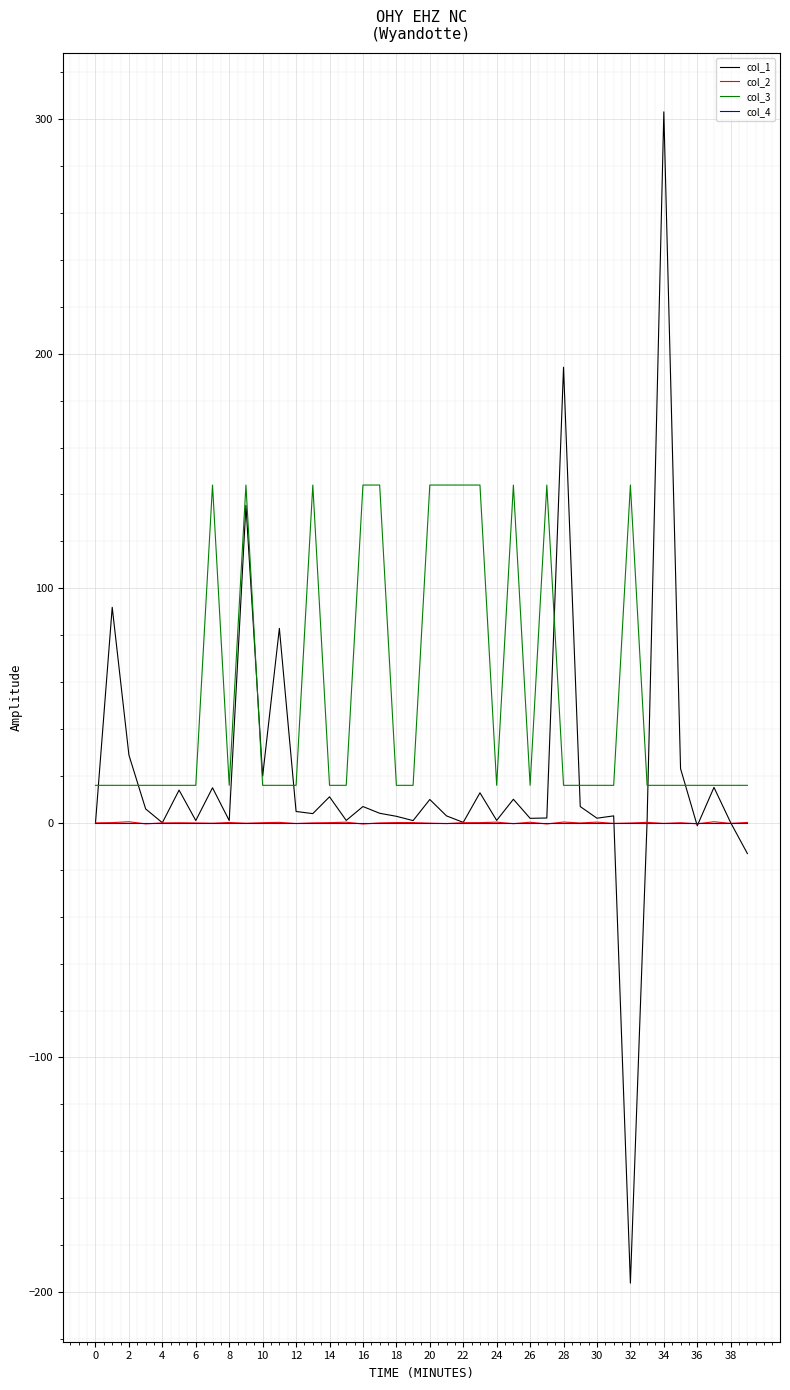

How many categories are shown in the chart?

40